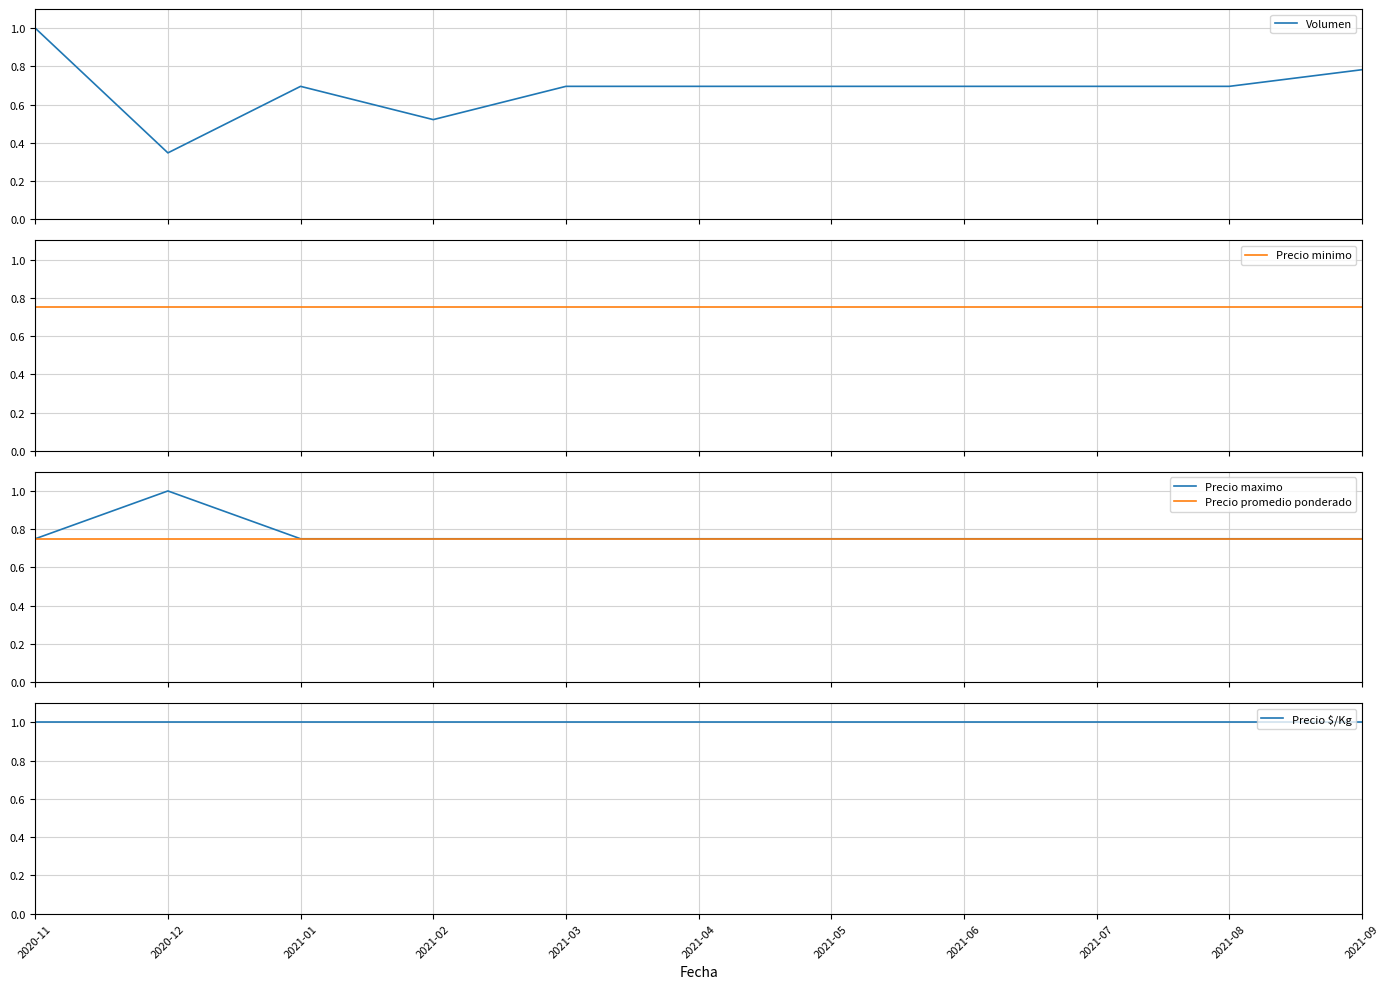

Reading left to right, transcribe all the data shown in this chart.

Volumen: 2020-11=1.0	2020-12=0.3	2021-01=0.7	2021-02=0.5	2021-03=0.7	2021-04=0.7	2021-05=0.7	2021-06=0.7	2021-07=0.7	2021-08=0.7	2021-09=0.8
Precio minimo: 2020-11=0.8	2020-12=0.8	2021-01=0.8	2021-02=0.8	2021-03=0.8	2021-04=0.8	2021-05=0.8	2021-06=0.8	2021-07=0.8	2021-08=0.8	2021-09=0.8
Precio maximo: 2020-11=0.8	2020-12=1.0	2021-01=0.8	2021-02=0.8	2021-03=0.8	2021-04=0.8	2021-05=0.8	2021-06=0.8	2021-07=0.8	2021-08=0.8	2021-09=0.8
Precio promedio ponderado: 2020-11=0.8	2020-12=0.8	2021-01=0.8	2021-02=0.8	2021-03=0.8	2021-04=0.8	2021-05=0.8	2021-06=0.8	2021-07=0.8	2021-08=0.8	2021-09=0.8
Precio $/Kg: 2020-11=1.0	2020-12=1.0	2021-01=1.0	2021-02=1.0	2021-03=1.0	2021-04=1.0	2021-05=1.0	2021-06=1.0	2021-07=1.0	2021-08=1.0	2021-09=1.0